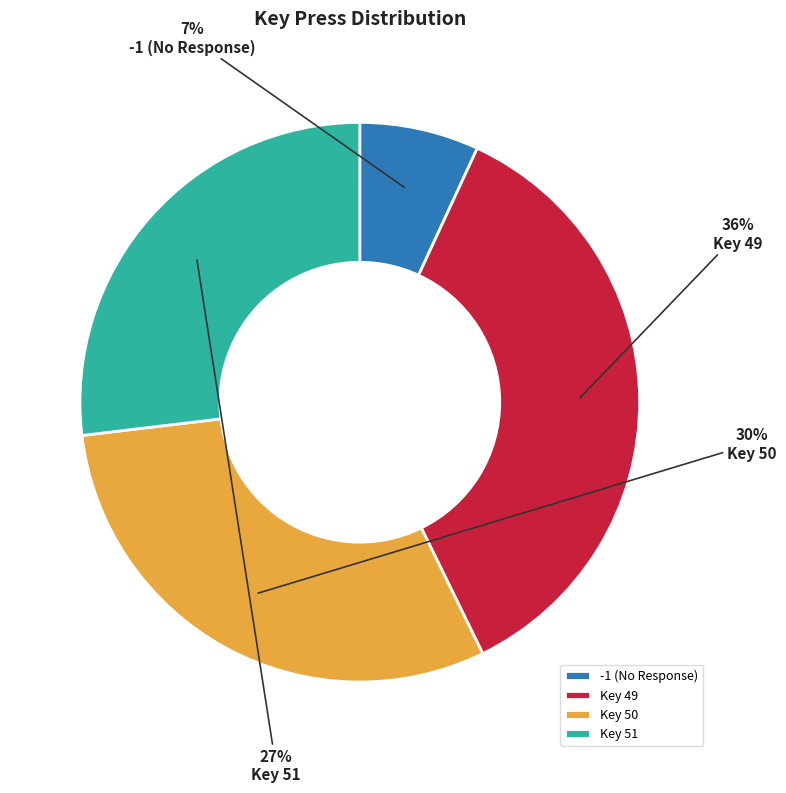

Is there a majority slice in this chart?

No